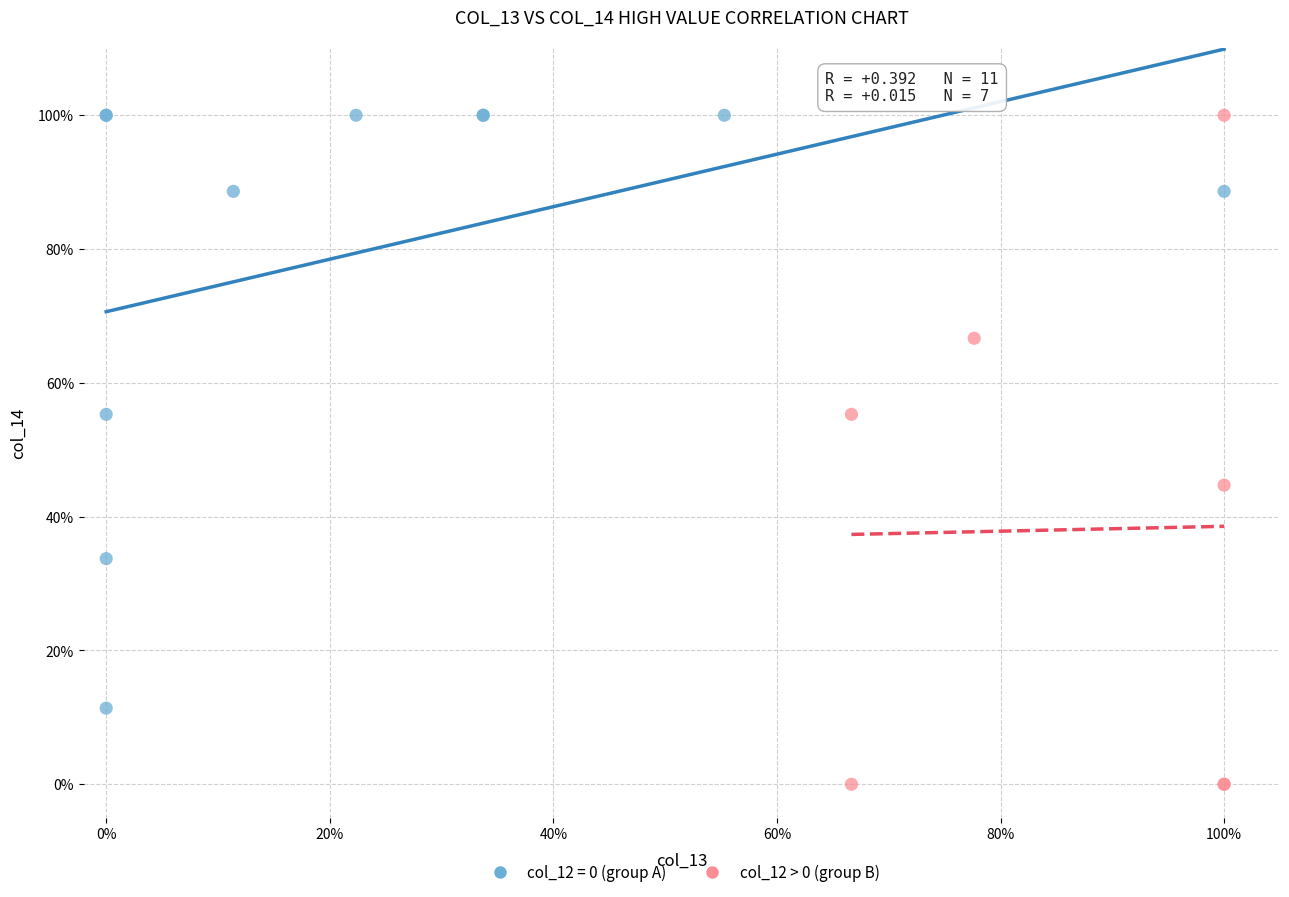

What are all the series names shown in the legend?

col_12 = 0 (group A), col_12 > 0 (group B)